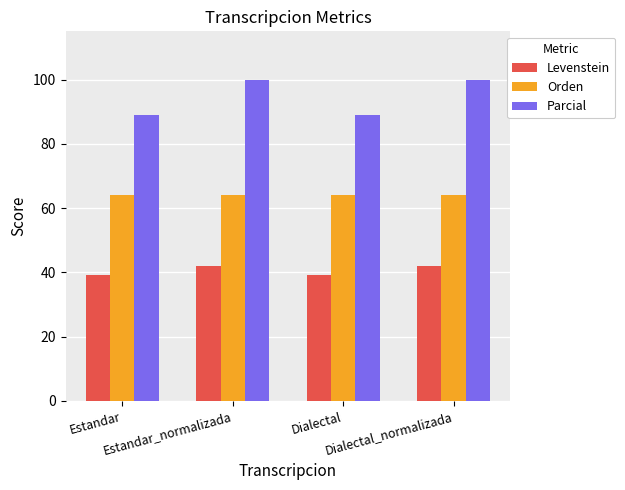

What is the average value of the Levenstein series?

40.6